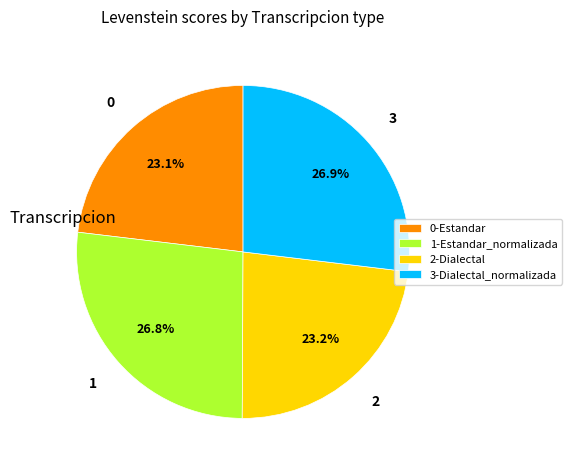

Which has a higher value, 1-Estandar_normalizada or 0-Estandar?

1-Estandar_normalizada